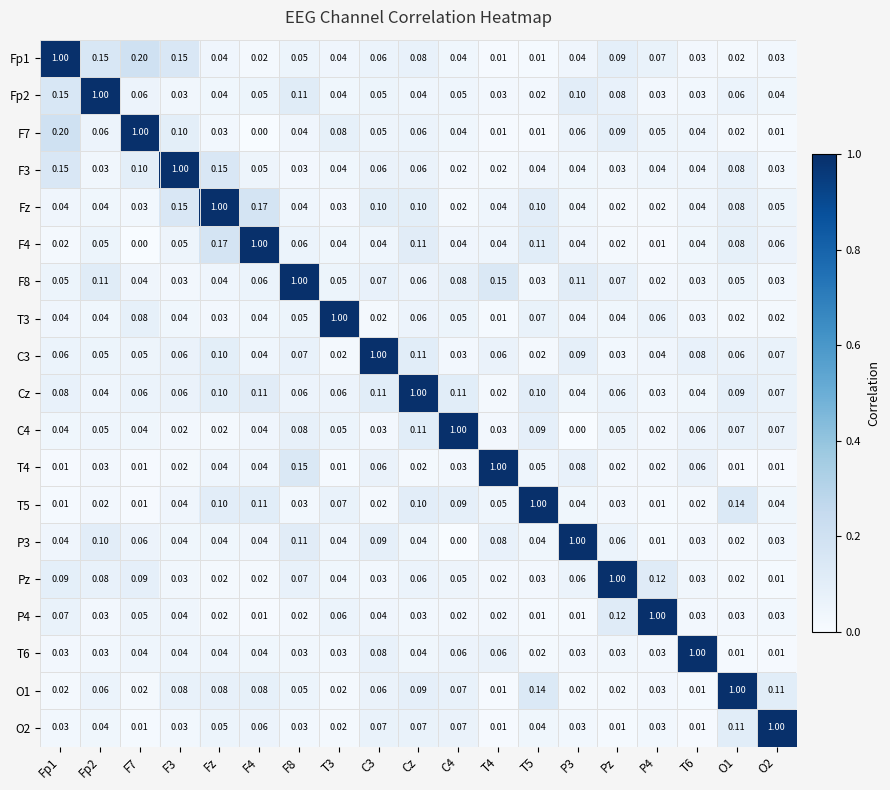

Is the value of Cz at Pz greater than the value of F8 at P3?

No